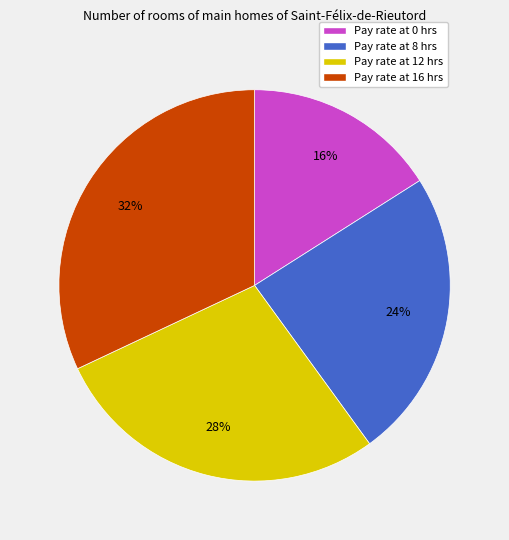

To the nearest percent, what is the difference between the largest and smallest slice percentages?

16%